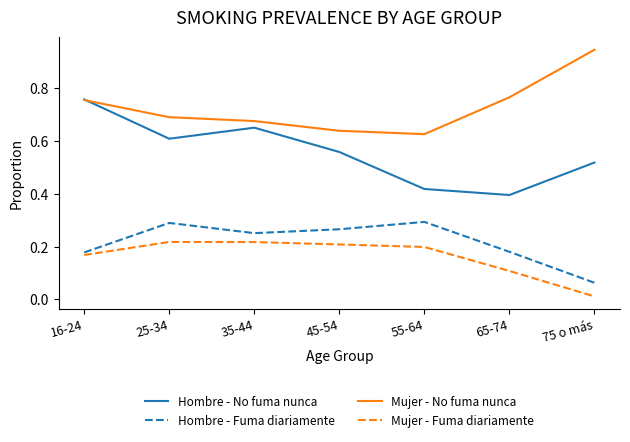

Which series has the largest total across all categories?

Mujer - No fuma nunca